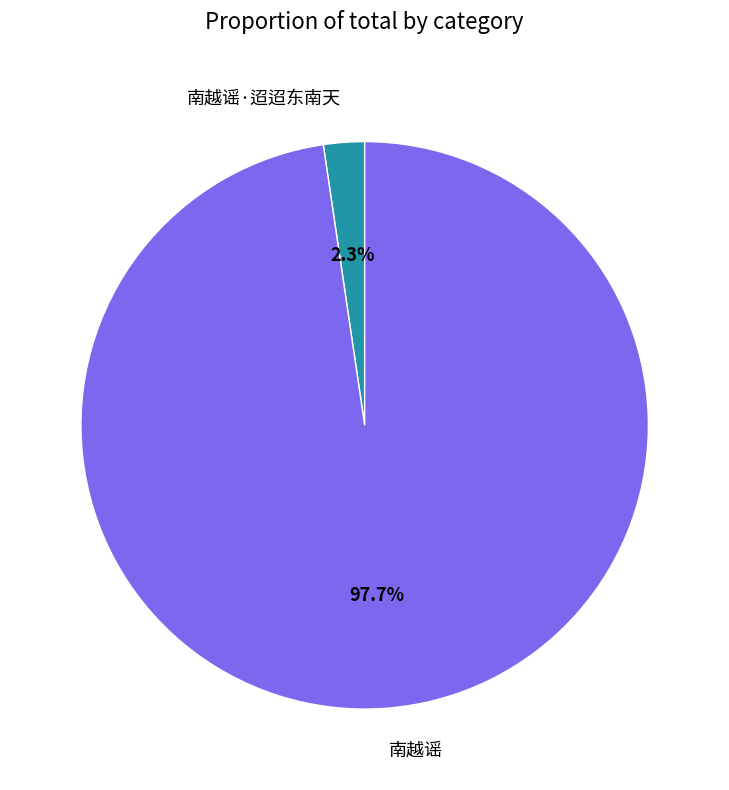

Which category has the biggest portion of the pie?

南越谣